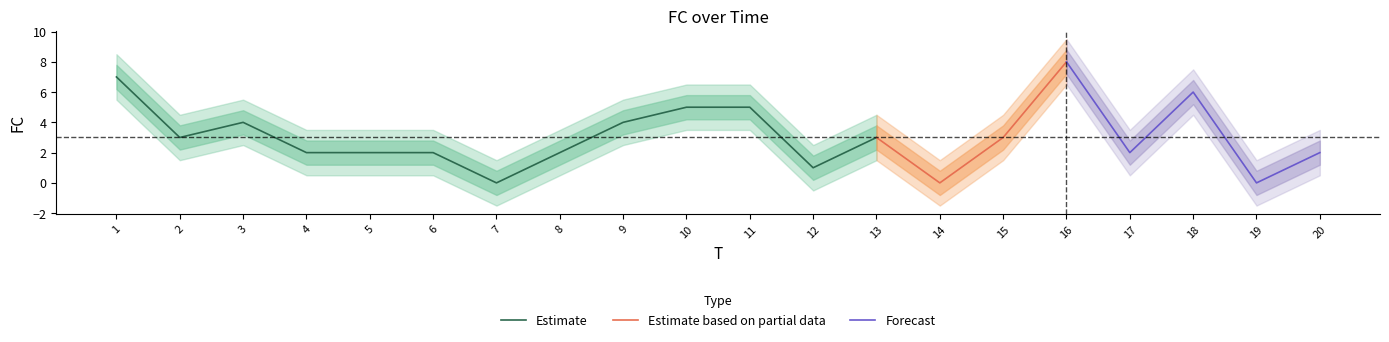

True or false: FC_lower2 and FC cross at least once.

False